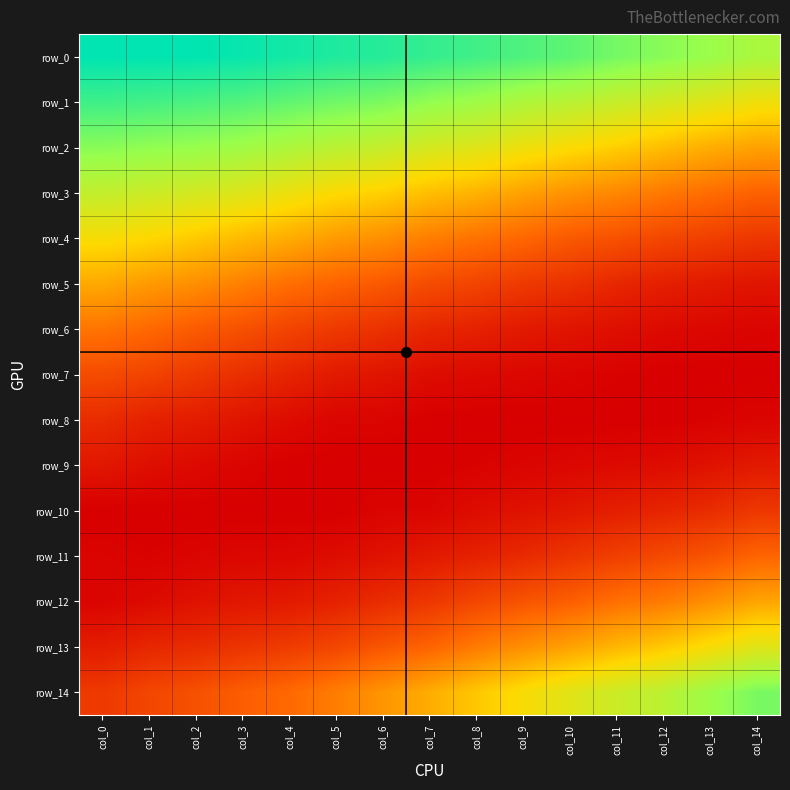

Reading left to right, what are all the values shown in this chart?

row_0: col_0=0.1	col_1=0.1	col_2=0.1	col_3=0.1	col_4=0.1	col_5=0.1	col_6=0.1	col_7=0.1	col_8=0.1	col_9=0.1	col_10=0.1	col_11=0.1	col_12=0.1	col_13=0.1	col_14=0.1
row_1: col_0=0.1	col_1=0.1	col_2=0.1	col_3=0.1	col_4=0.1	col_5=0.1	col_6=0.1	col_7=0.1	col_8=0.1	col_9=0.1	col_10=0.1	col_11=0.1	col_12=0.1	col_13=0.1	col_14=0.1
row_2: col_0=0.1	col_1=0.1	col_2=0.1	col_3=0.1	col_4=0.1	col_5=0.1	col_6=0.1	col_7=0.1	col_8=0.1	col_9=0.1	col_10=0.0	col_11=0.0	col_12=0.0	col_13=0.0	col_14=0.0
row_3: col_0=0.1	col_1=0.1	col_2=0.1	col_3=0.1	col_4=0.1	col_5=0.0	col_6=0.0	col_7=0.0	col_8=0.0	col_9=0.0	col_10=0.0	col_11=0.0	col_12=0.0	col_13=0.0	col_14=0.0
row_4: col_0=0.0	col_1=0.0	col_2=0.0	col_3=0.0	col_4=0.0	col_5=0.0	col_6=0.0	col_7=0.0	col_8=0.0	col_9=0.0	col_10=0.0	col_11=0.0	col_12=0.0	col_13=0.0	col_14=0.0
row_5: col_0=0.0	col_1=0.0	col_2=0.0	col_3=0.0	col_4=0.0	col_5=0.0	col_6=0.0	col_7=0.0	col_8=0.0	col_9=0.0	col_10=0.0	col_11=0.0	col_12=0.0	col_13=0.0	col_14=0.0
row_6: col_0=0.0	col_1=0.0	col_2=0.0	col_3=0.0	col_4=0.0	col_5=0.0	col_6=0.0	col_7=0.0	col_8=0.0	col_9=0.0	col_10=0.0	col_11=0.0	col_12=0.0	col_13=0.0	col_14=0.0
row_7: col_0=0.0	col_1=0.0	col_2=0.0	col_3=0.0	col_4=0.0	col_5=0.0	col_6=0.0	col_7=0.0	col_8=0.0	col_9=0.0	col_10=0.0	col_11=0.0	col_12=0.0	col_13=0.0	col_14=0.0
row_8: col_0=0.0	col_1=0.0	col_2=0.0	col_3=0.0	col_4=0.0	col_5=0.0	col_6=0.0	col_7=0.0	col_8=0.0	col_9=0.0	col_10=0.0	col_11=0.0	col_12=0.0	col_13=0.0	col_14=0.0
row_9: col_0=0.0	col_1=0.0	col_2=0.0	col_3=0.0	col_4=0.0	col_5=0.0	col_6=0.0	col_7=0.0	col_8=0.0	col_9=0.0	col_10=0.0	col_11=0.0	col_12=0.0	col_13=0.0	col_14=0.0
row_10: col_0=0.0	col_1=0.0	col_2=0.0	col_3=0.0	col_4=0.0	col_5=0.0	col_6=0.0	col_7=0.0	col_8=0.0	col_9=0.0	col_10=0.0	col_11=0.0	col_12=0.0	col_13=0.0	col_14=0.0
row_11: col_0=0.0	col_1=0.0	col_2=0.0	col_3=0.0	col_4=0.0	col_5=0.0	col_6=0.0	col_7=0.0	col_8=0.0	col_9=0.0	col_10=0.0	col_11=0.0	col_12=0.0	col_13=0.0	col_14=0.0
row_12: col_0=0.0	col_1=0.0	col_2=0.0	col_3=0.0	col_4=0.0	col_5=0.0	col_6=0.0	col_7=0.0	col_8=0.0	col_9=0.0	col_10=0.0	col_11=0.0	col_12=0.0	col_13=0.0	col_14=0.0
row_13: col_0=0.0	col_1=0.0	col_2=0.0	col_3=0.0	col_4=0.0	col_5=0.0	col_6=0.0	col_7=0.0	col_8=0.0	col_9=0.0	col_10=0.0	col_11=0.0	col_12=0.0	col_13=0.0	col_14=0.1
row_14: col_0=0.0	col_1=0.0	col_2=0.0	col_3=0.0	col_4=0.0	col_5=0.0	col_6=0.0	col_7=0.0	col_8=0.0	col_9=0.0	col_10=0.1	col_11=0.1	col_12=0.1	col_13=0.1	col_14=0.1